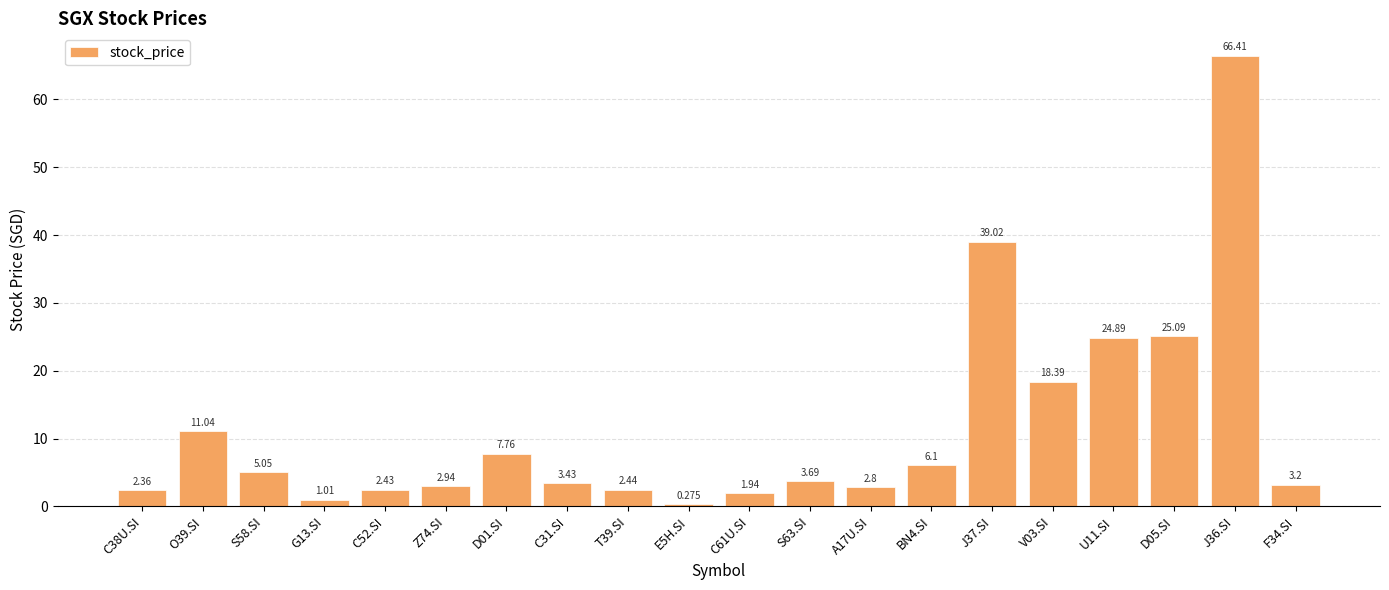

What is the value of the 11th bar from the left?

1.9